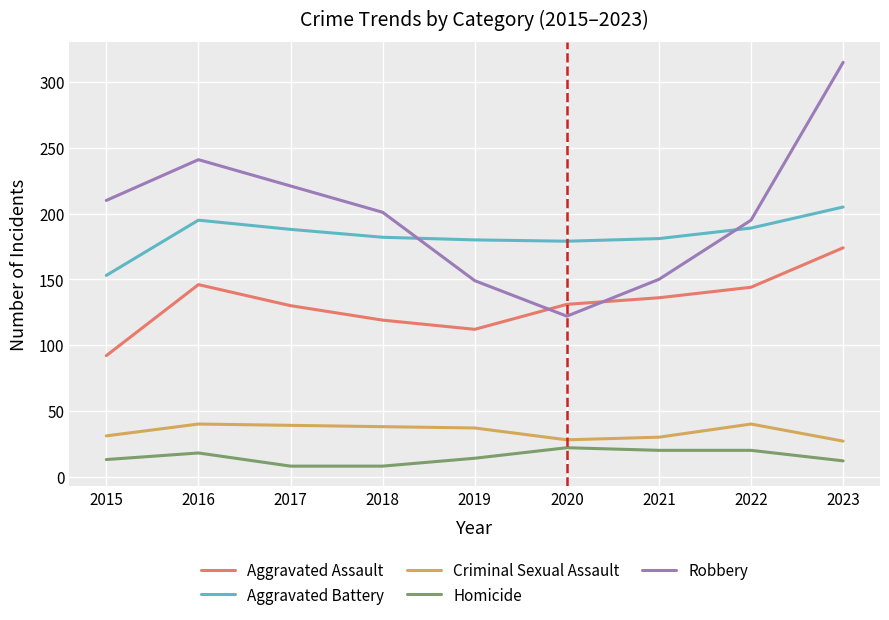

How many lines are shown in the chart?

5